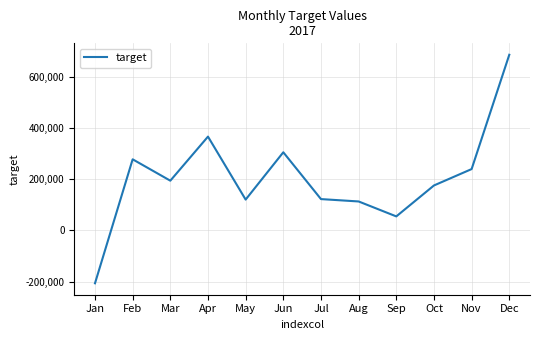

Is it true that the value at Jun is 305799?

True